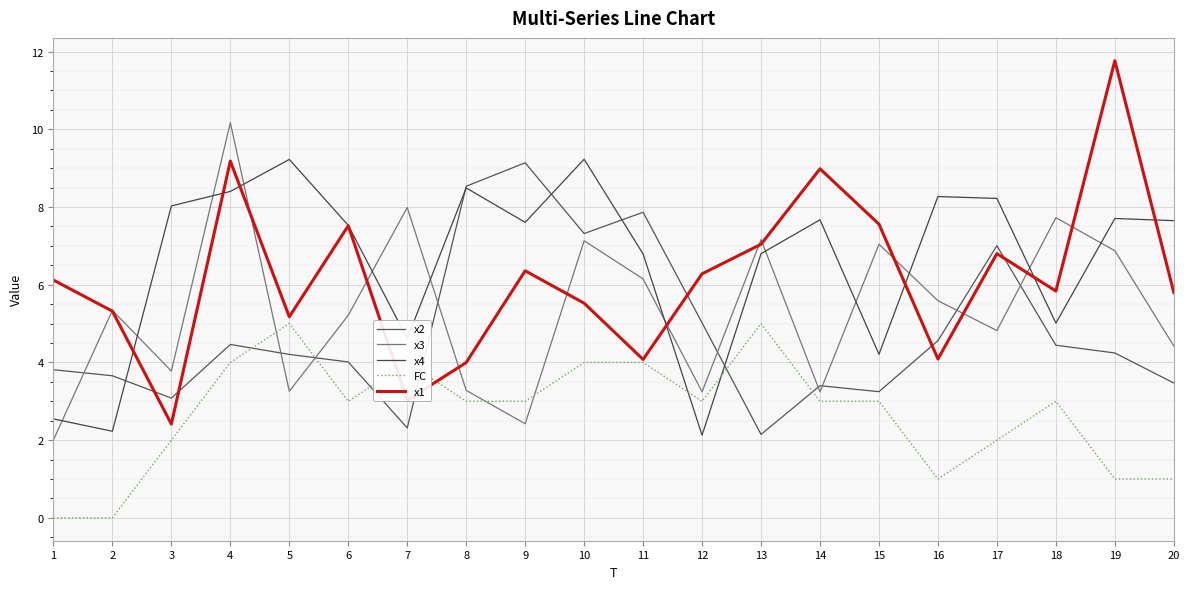

Is the value of x4 at 1 greater than the value of x3 at 19?

No